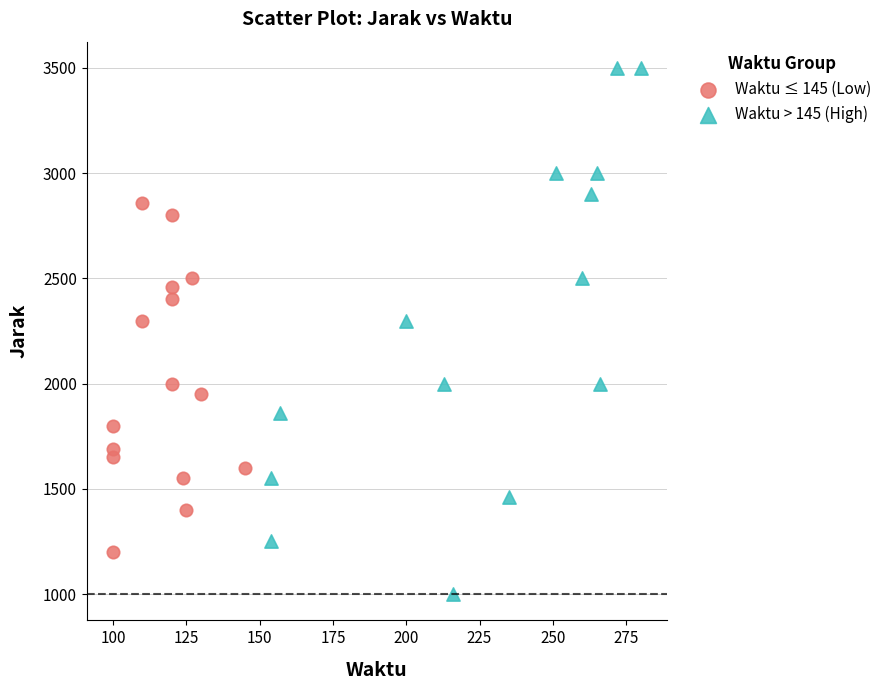

Which series contains the lowest Y value?

Waktu > 145 (High)